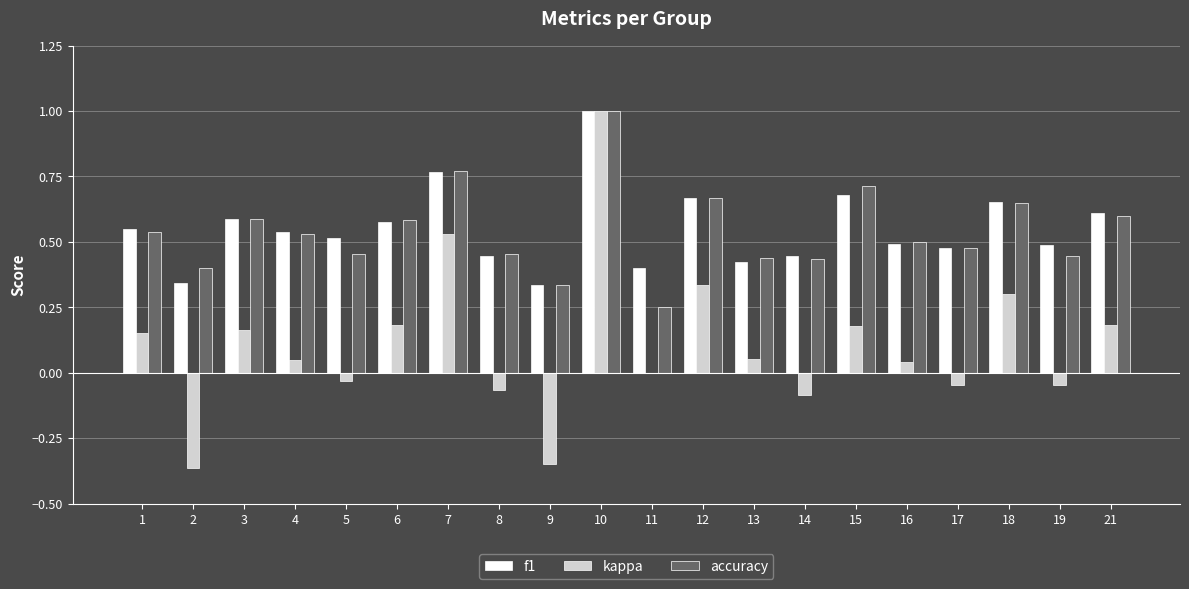

Count the f1 values in the range 0 to 1.

20